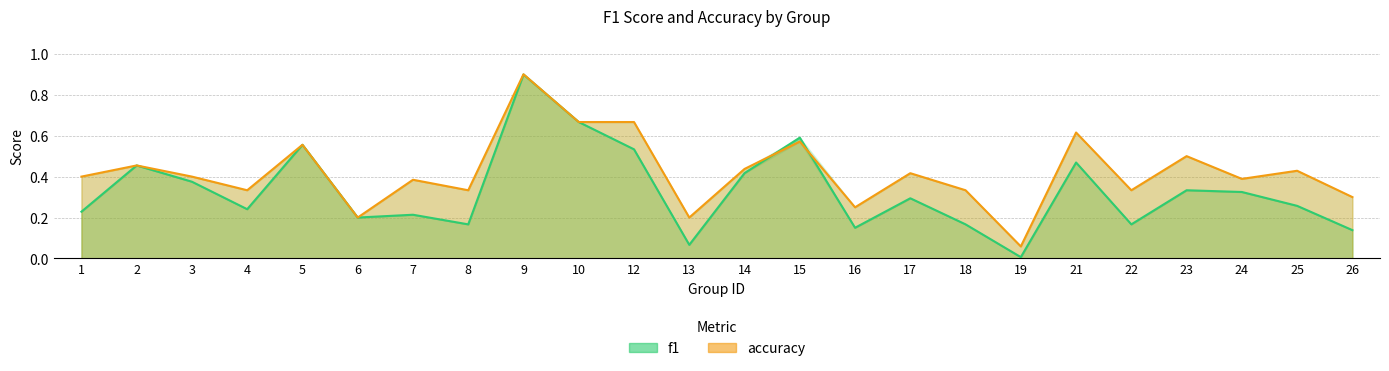

What is the highest value of the accuracy series?

0.9